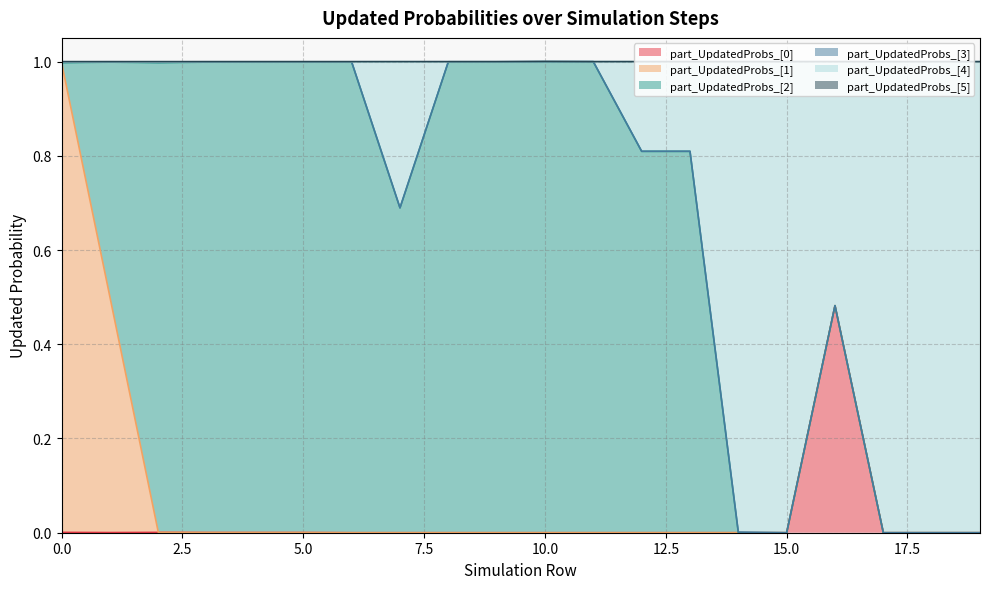

What is the average value of the part_UpdatedProbs_[1] series?

0.1